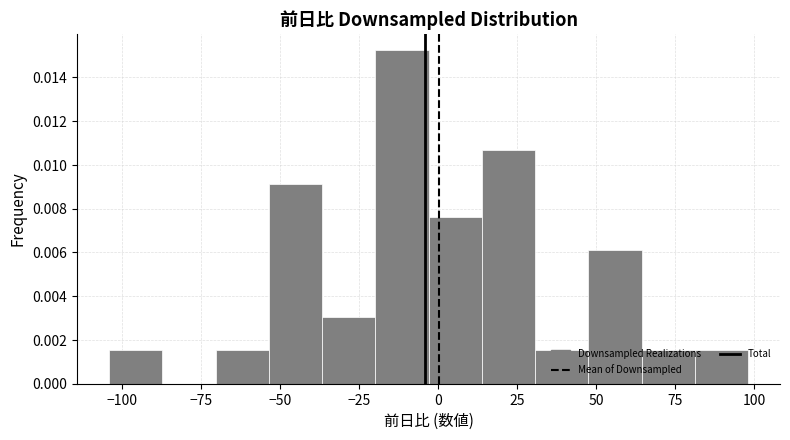

Read against the x-axis, roughly where is the centre of the tallest bar?

-10